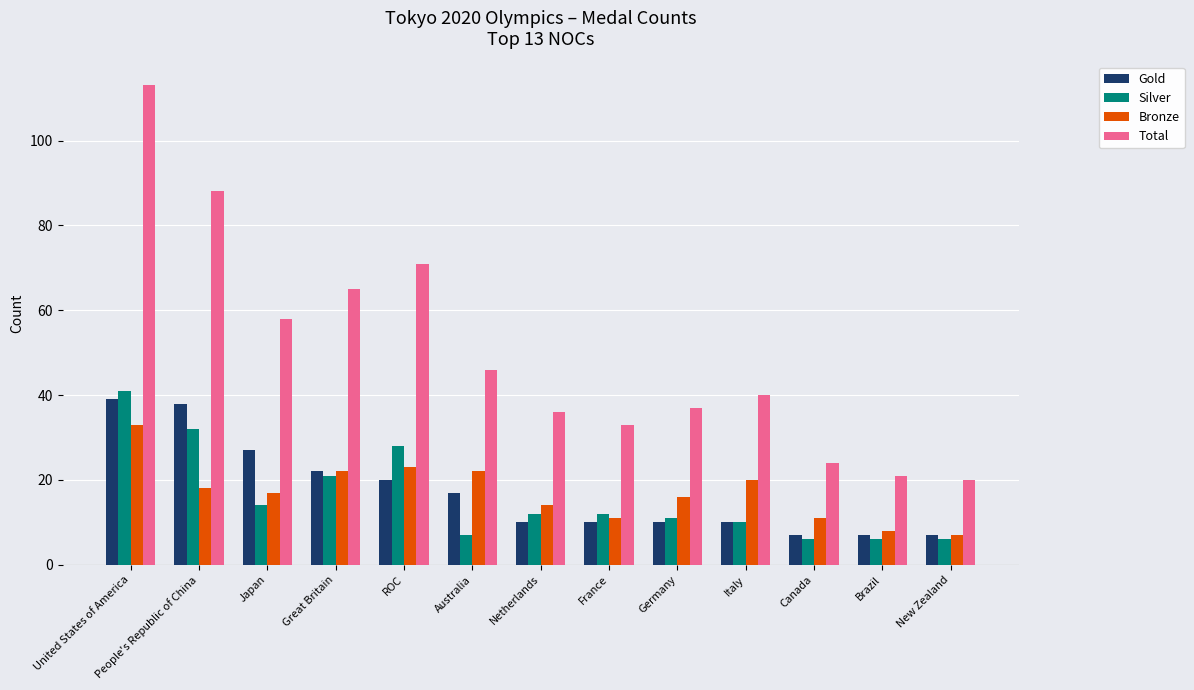

At Japan, list the series in order from smallest to largest.

Silver, Bronze, Gold, Total